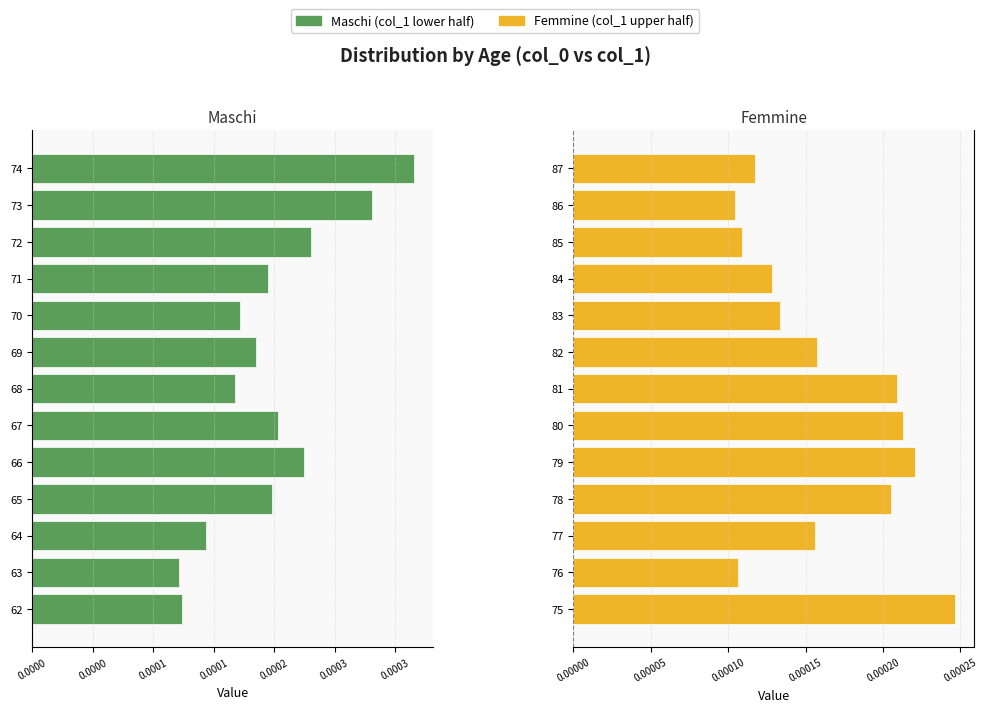

How many bars are there in total?

26